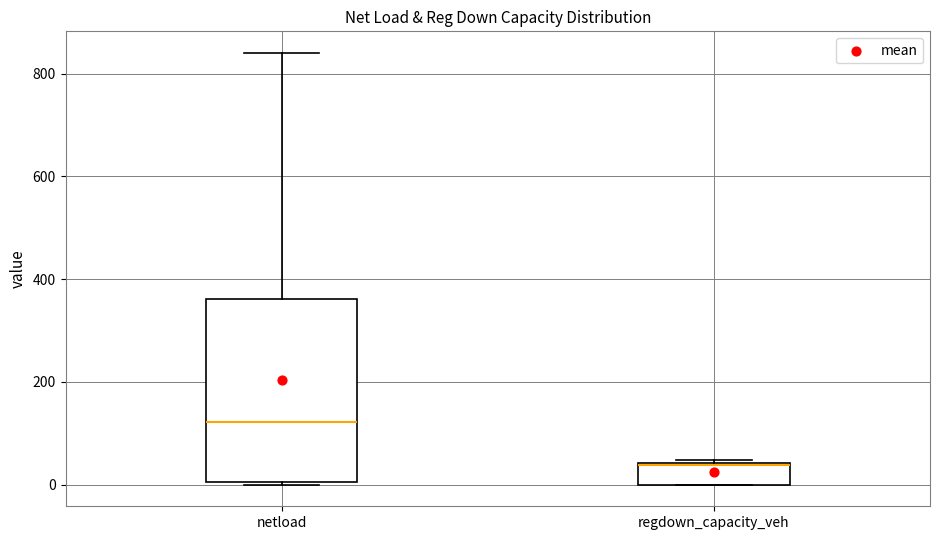

Reading left to right, read every box against the y-axis: the position of its median line, the range the box covers, and the ends of its whiskers. The values are not printed on the chart, so give them approximately, as read against the axis.

netload: median 120, box 0 to 360, whiskers 0 to 840
regdown_capacity_veh: median 40 (drawn on the box's upper edge), box 0 to 40, whiskers 0 to 40